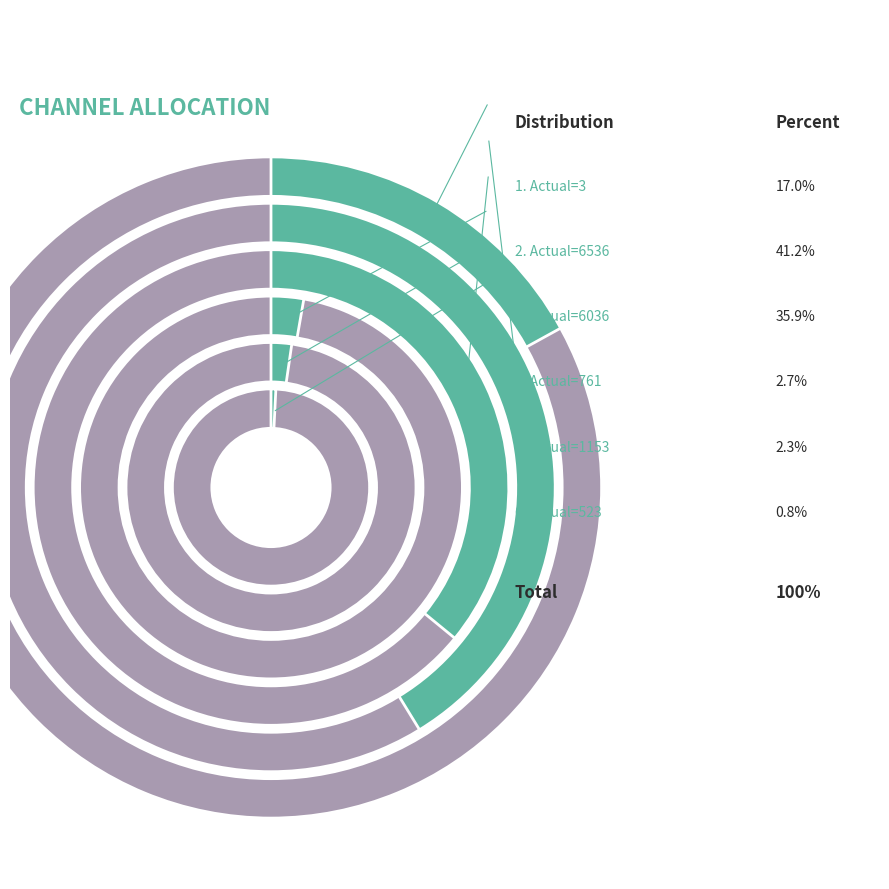

What percentage is the 3 slice, to the nearest percent?

17%